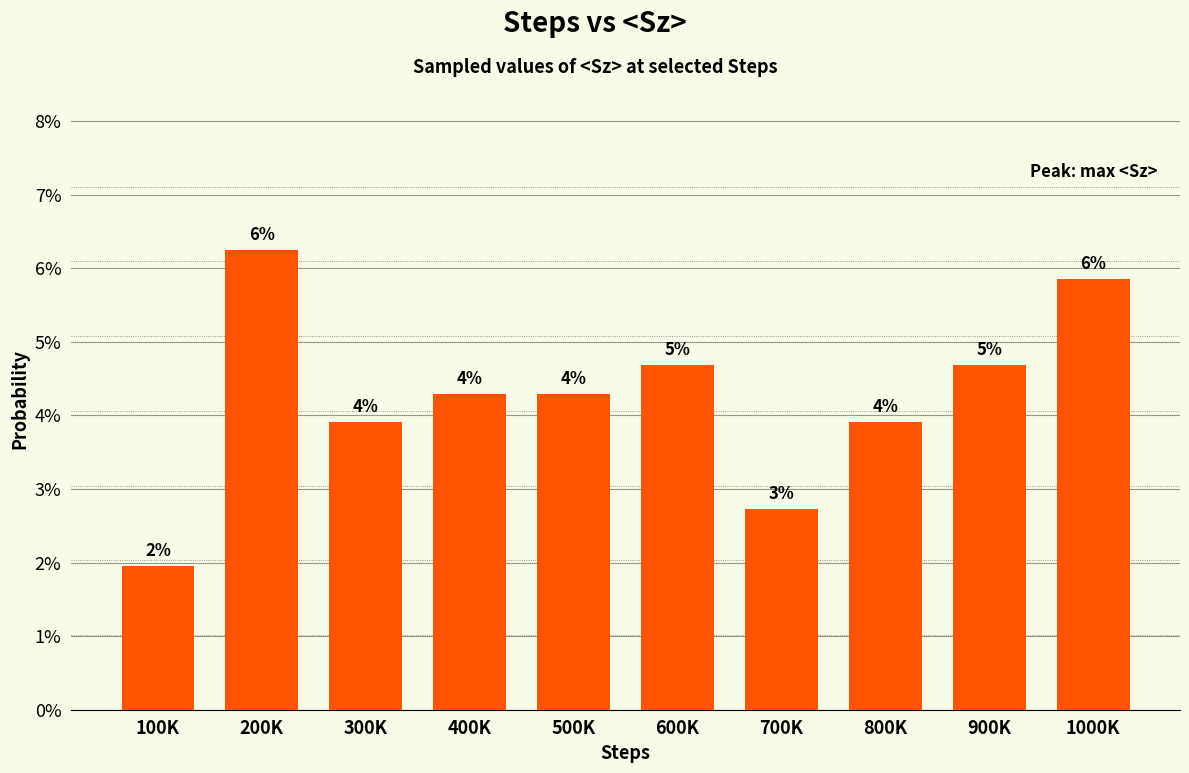

Does the chart contain any negative values?

No